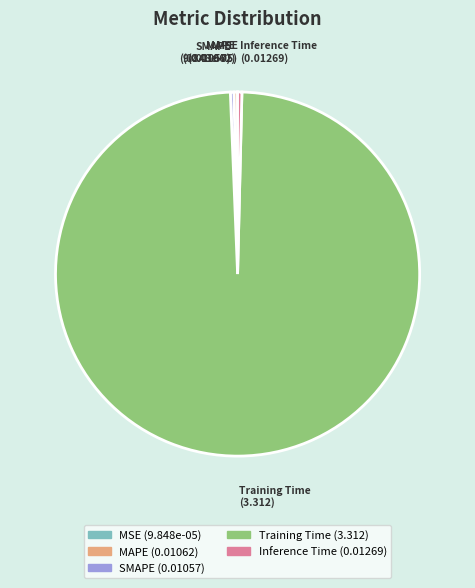

Between MAPE and Training Time, which is larger?

Training Time